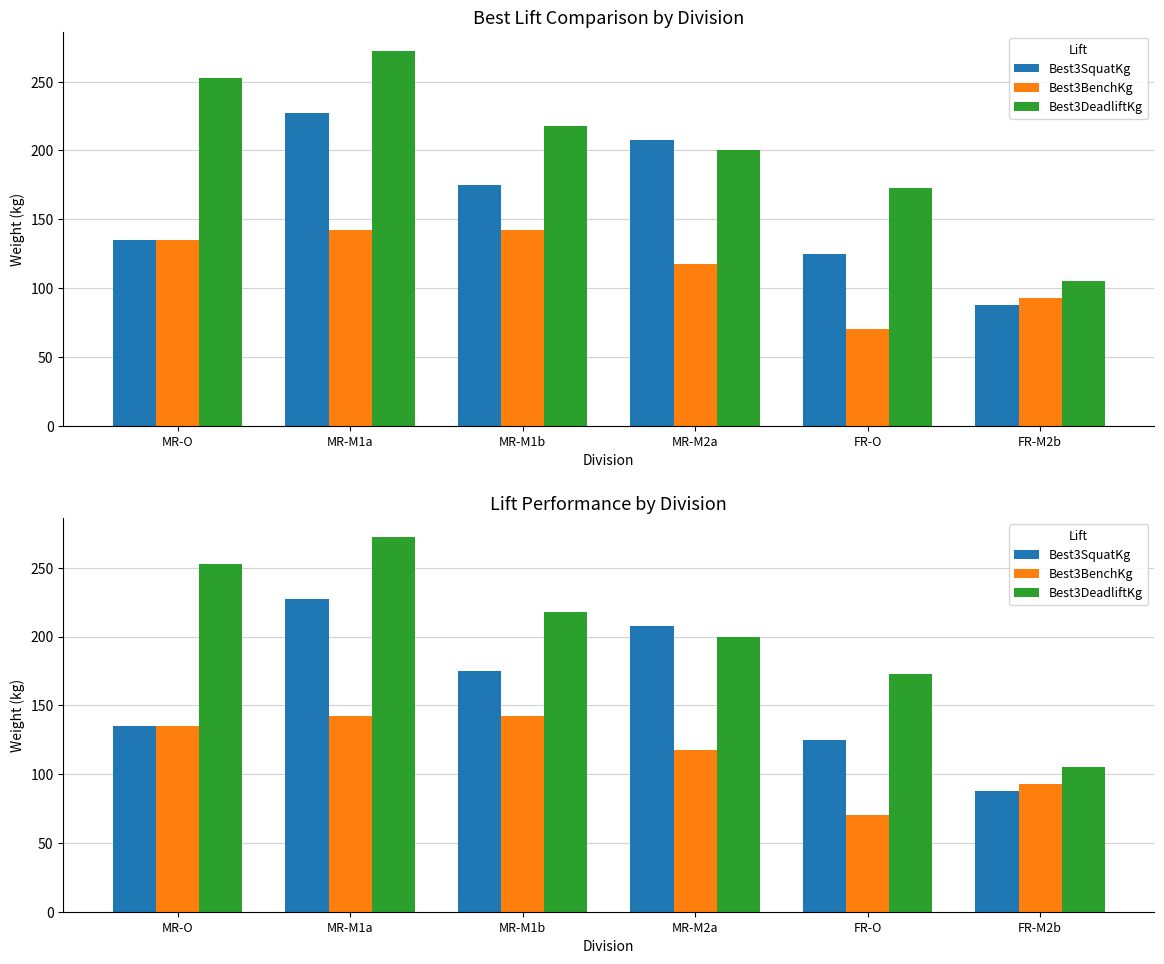

What is the label of the 6th bar from the right?

MR-O